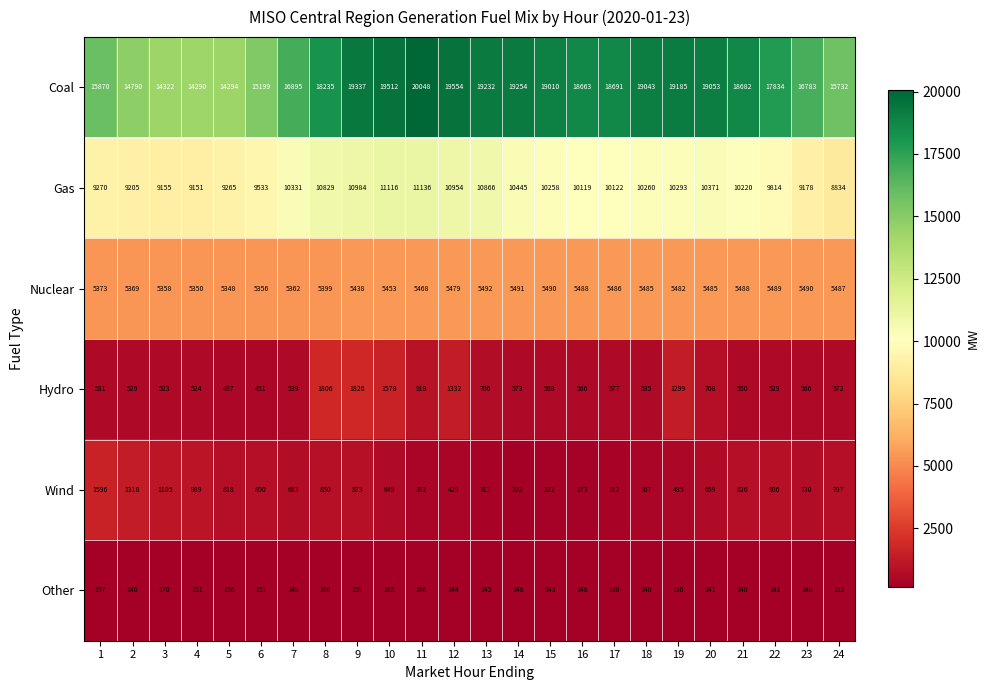

Which series changed the most between 12 and 19?

Gas